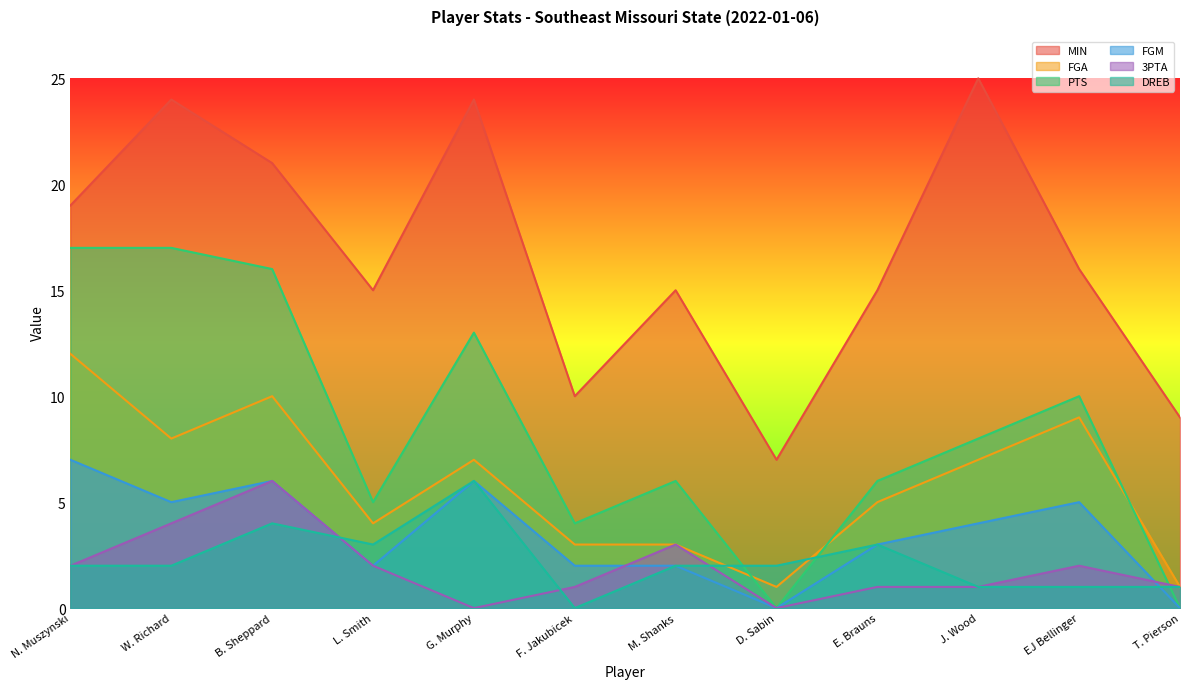

True or false: MIN and DREB intersect in this chart.

False